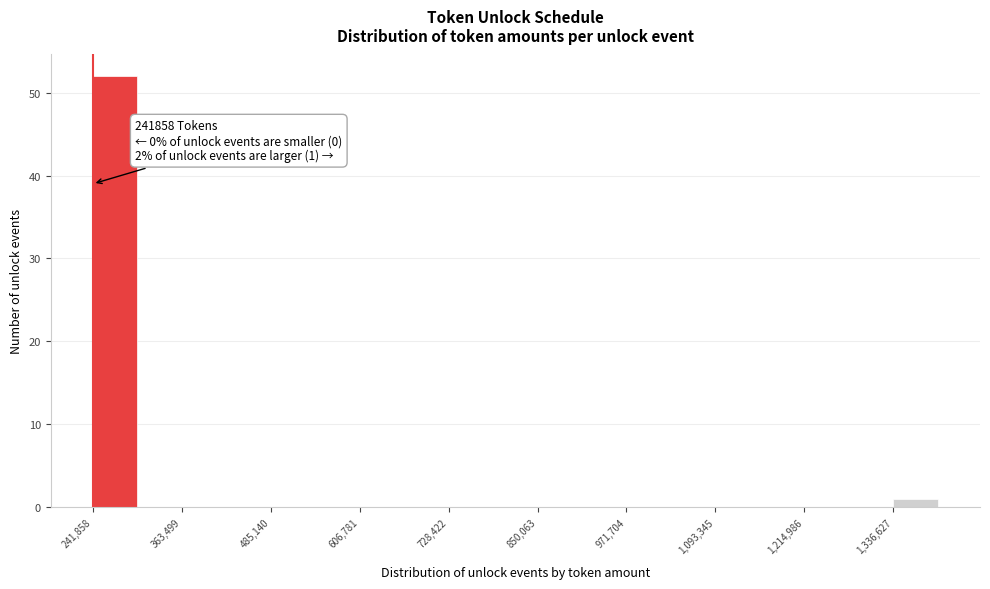

Read against the x-axis, roughly where is the centre of the tallest bar?

280000